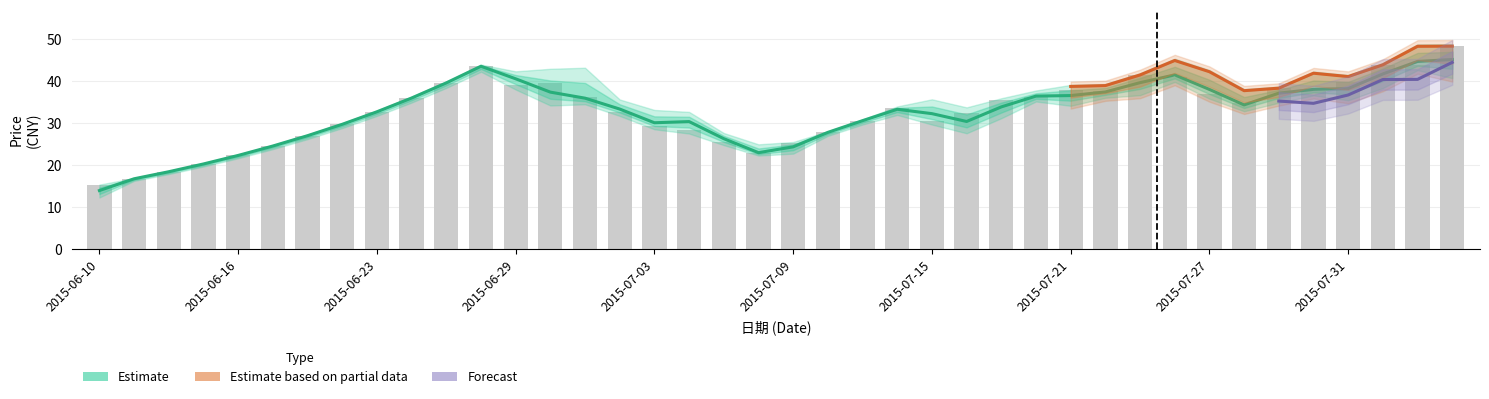

What is the sum of the 开盘 values at 2015-07-24 and 2015-06-17?

66.2